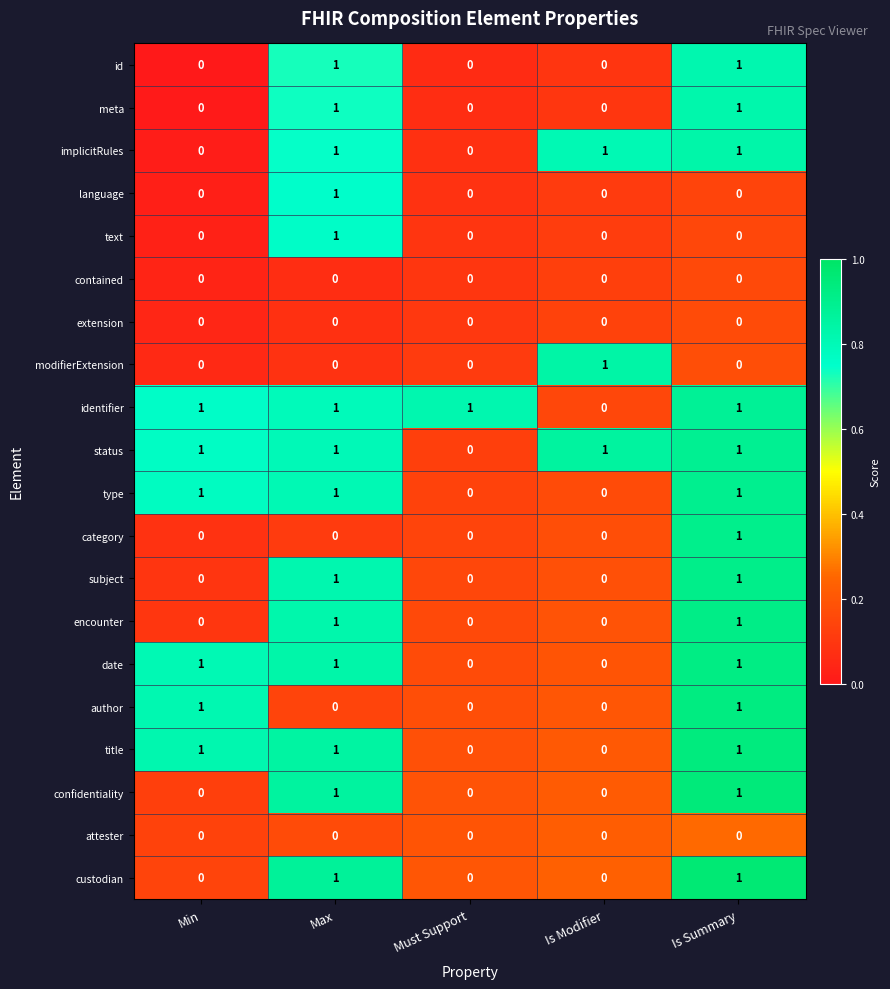

True or false: meta has a value of 1 at Is Summary.

True